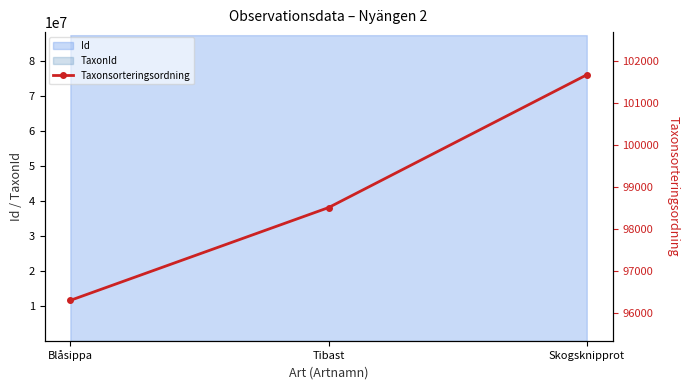

Rank the categories by value from highest to lowest.

Skogsknipprot, Tibast, Blåsippa